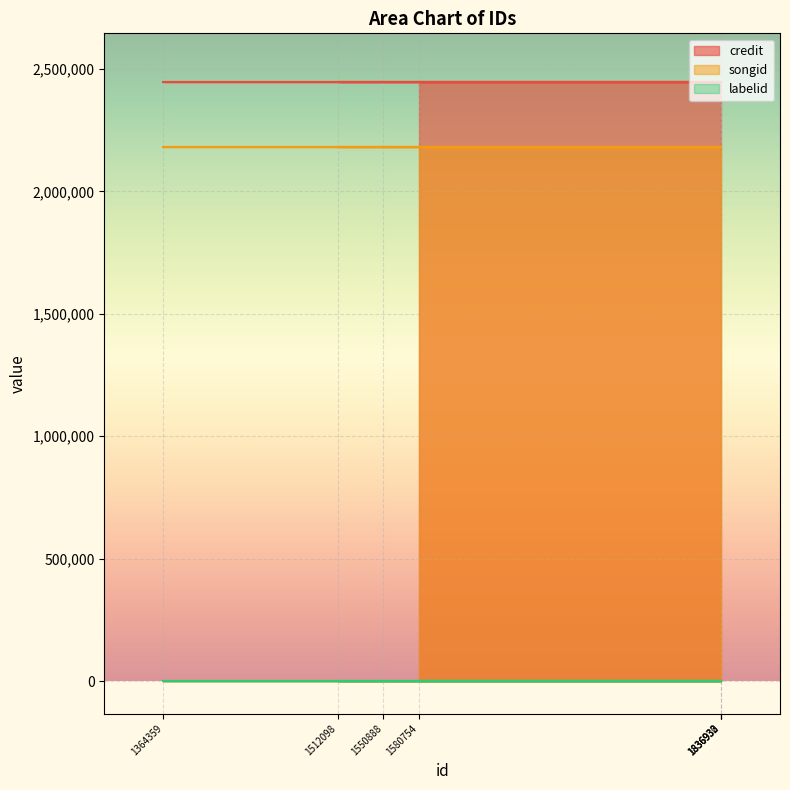

What is the label of the 7th point from the right?

1836933